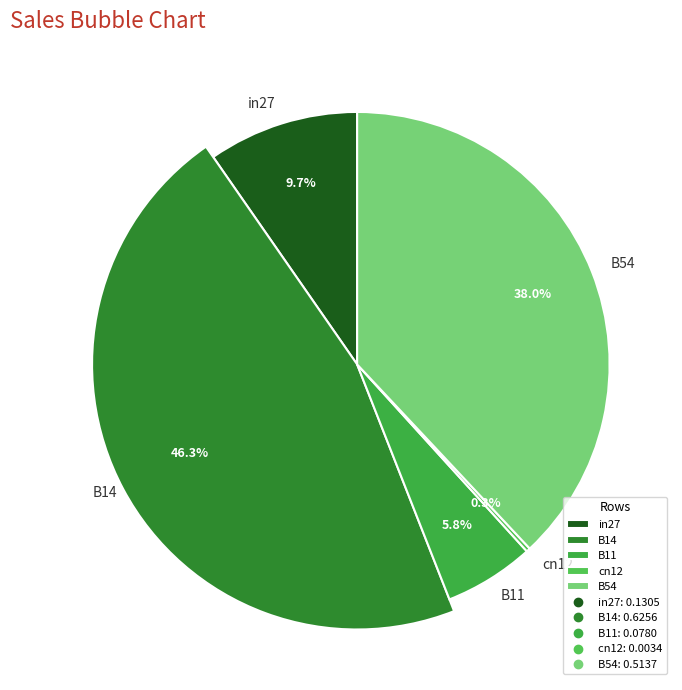

Combined, what portion of the pie is B11 and in27?

15.4%